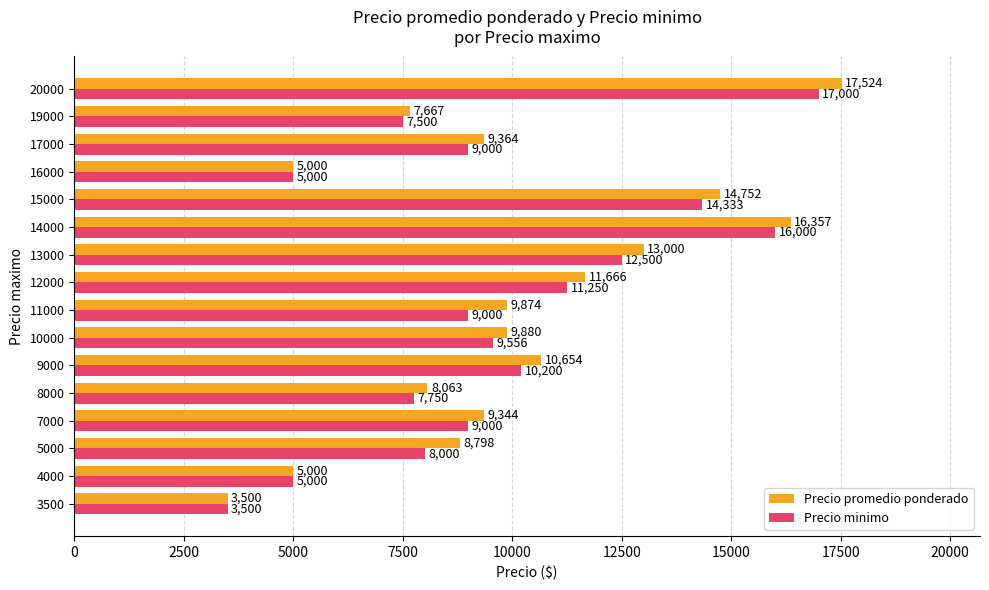

What is the sum of the Precio promedio ponderado values at 15000 and 8000?

22815